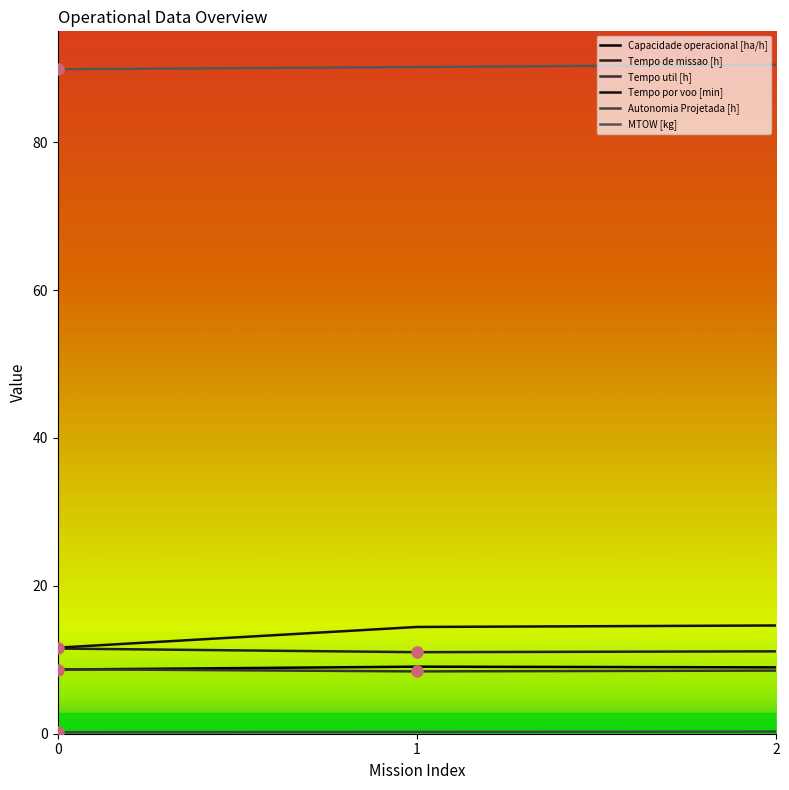

Which series has the largest total across all categories?

MTOW [kg]